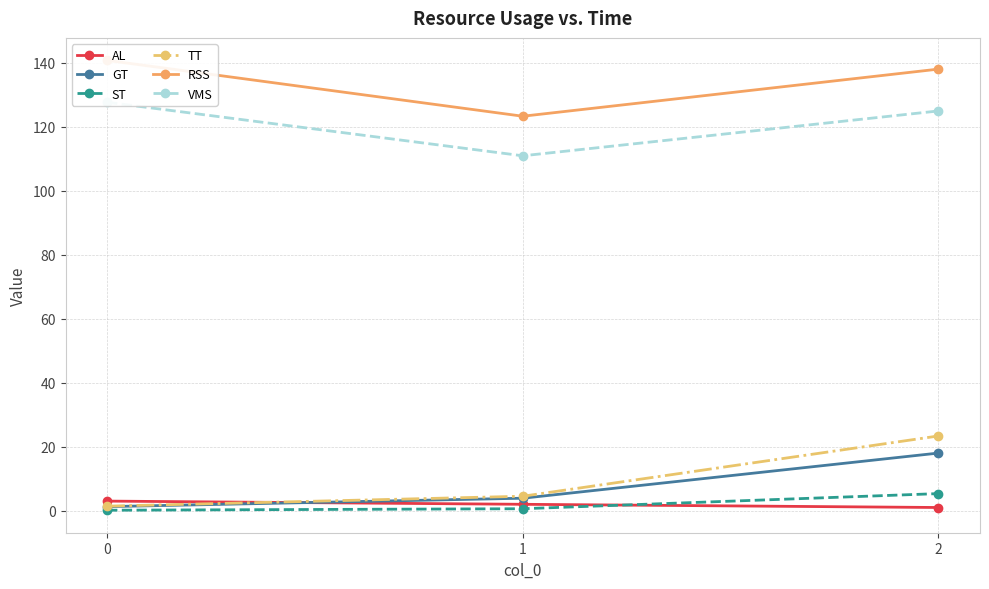

Which series has the largest range (max minus min)?

TT